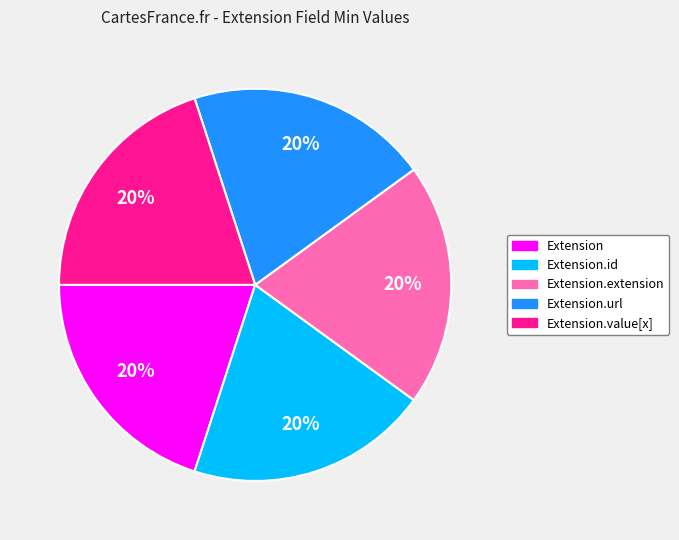

Does any single category account for the majority?

No